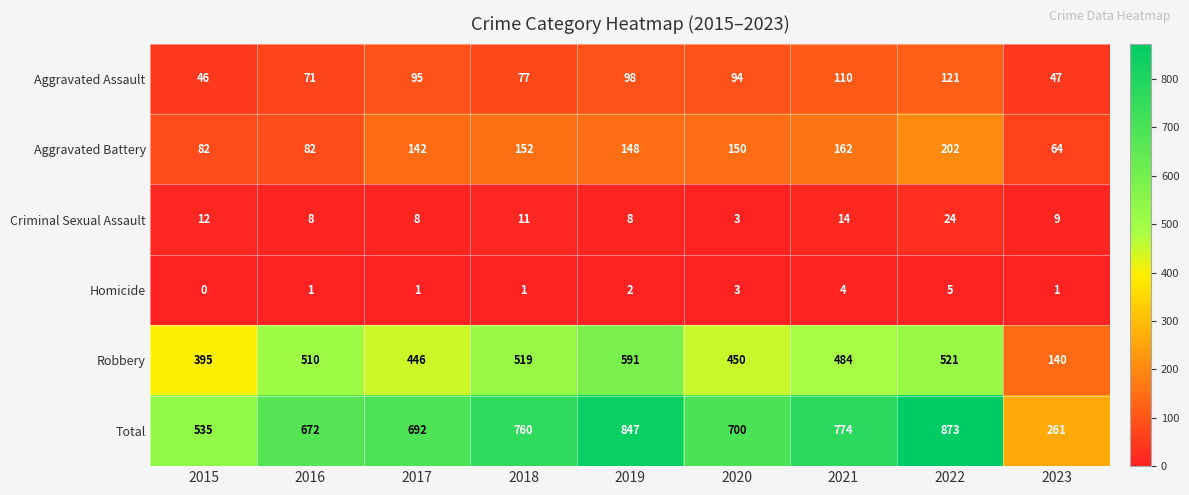

At which label is Robbery closest to 365?

2015